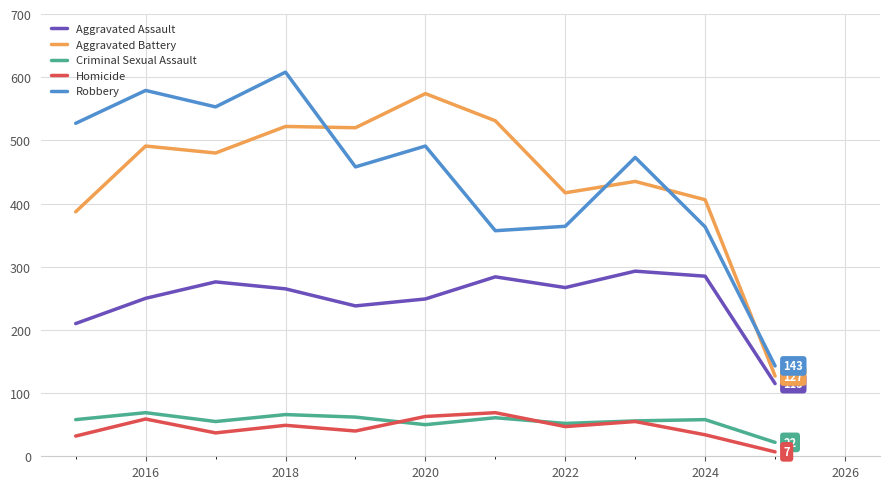

What is the highest value of the Aggravated Battery series?

574